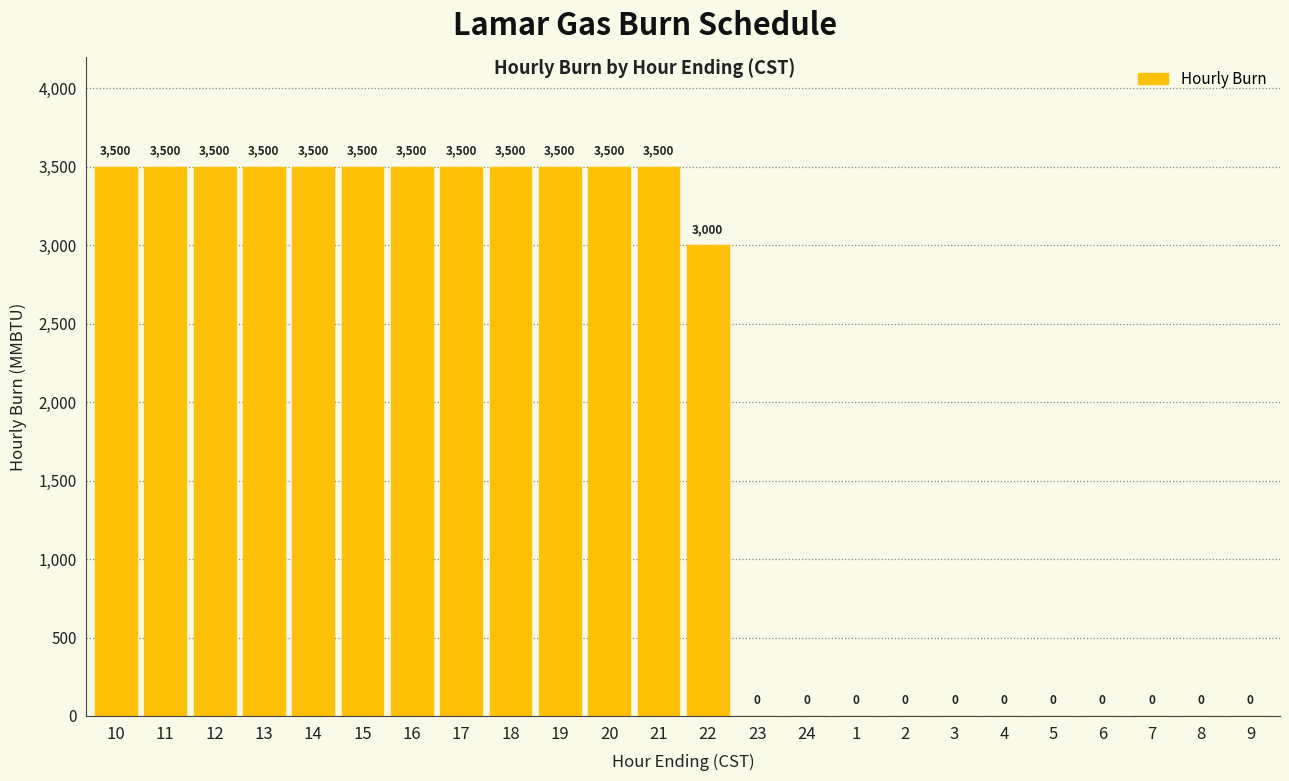

The chart shows a value of 1254 at 16. True or false?

False